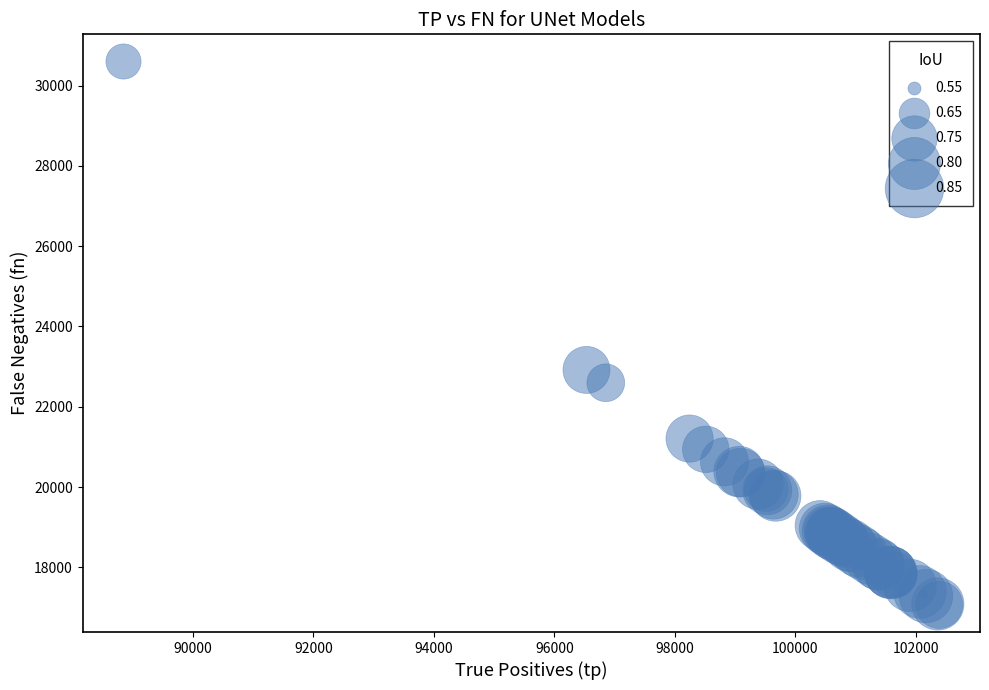

What Y value in the scatter plot is closest to 23832?

22917